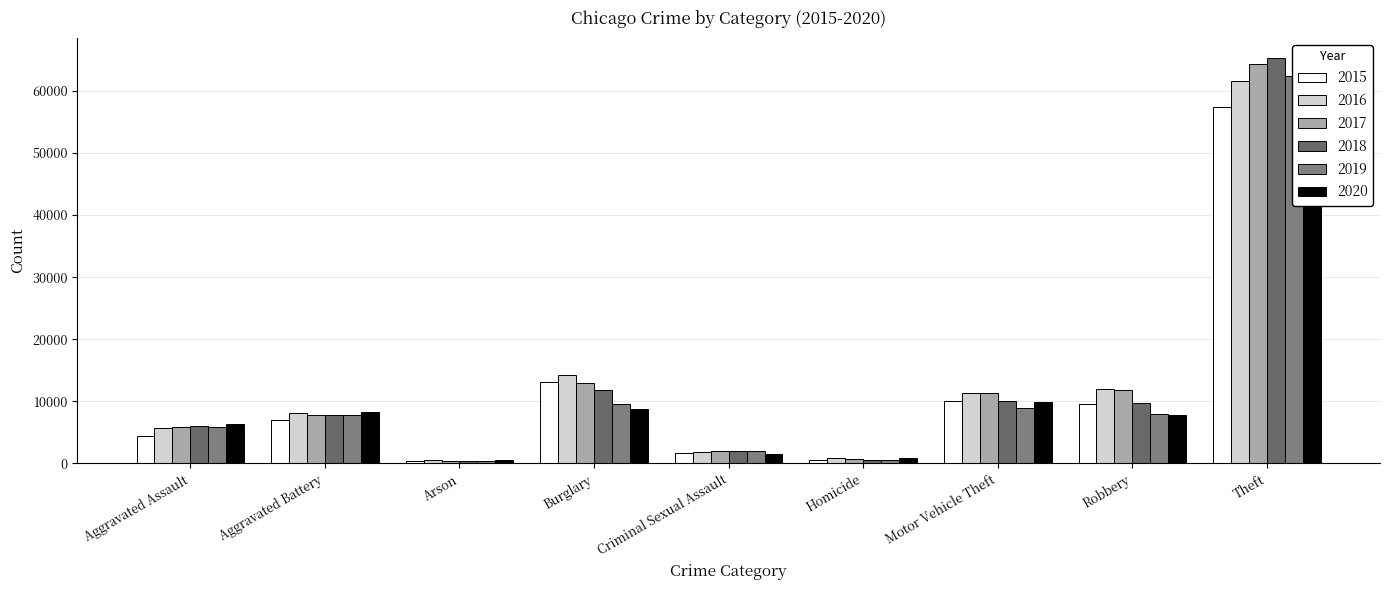

What is the difference between the 2017 values at Burglary and Homicide?

12329